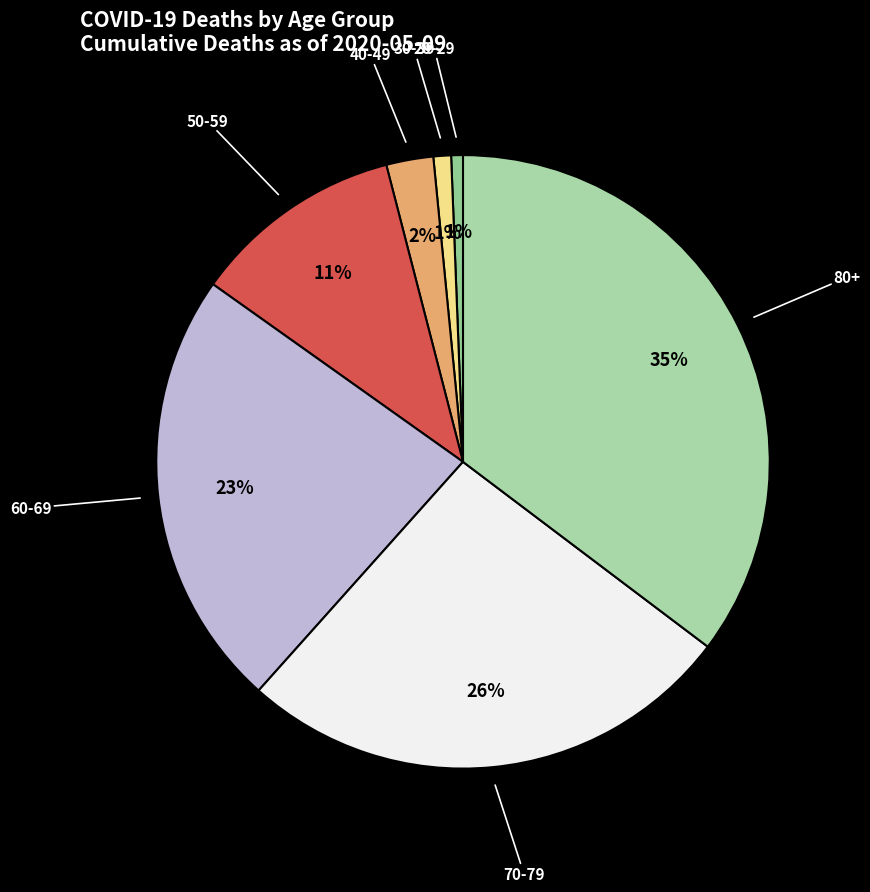

To the nearest percent, what is the difference between the 60-69 and 40-49 slice percentages?

21%